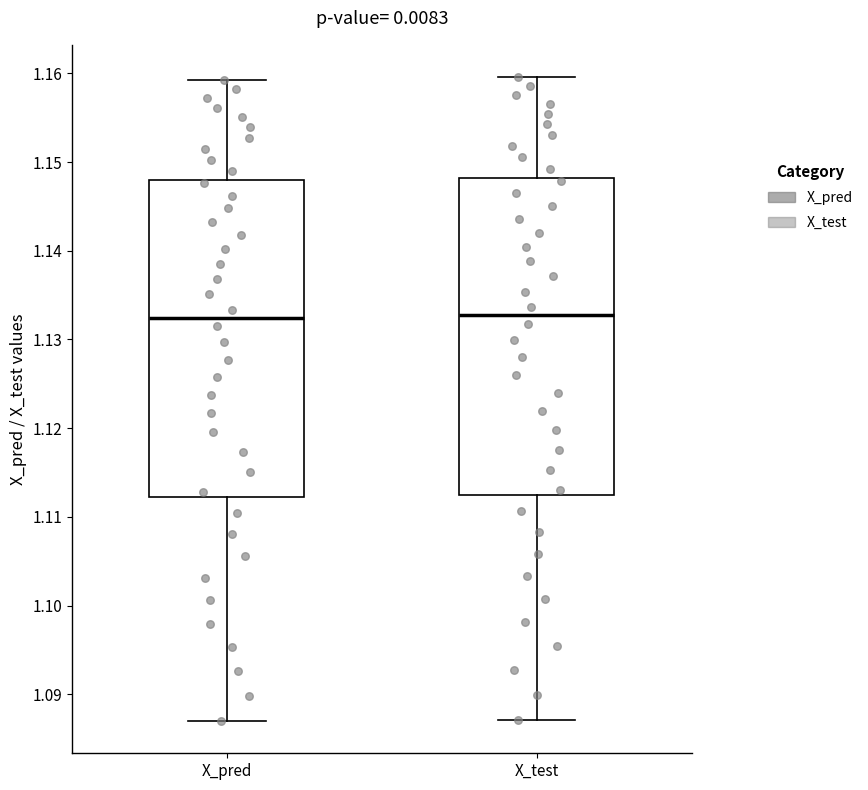

Where does the upper whisker of the box for X_test end on the y-axis? The values are not printed on the chart, so give them approximately, as read against the axis.

1.160